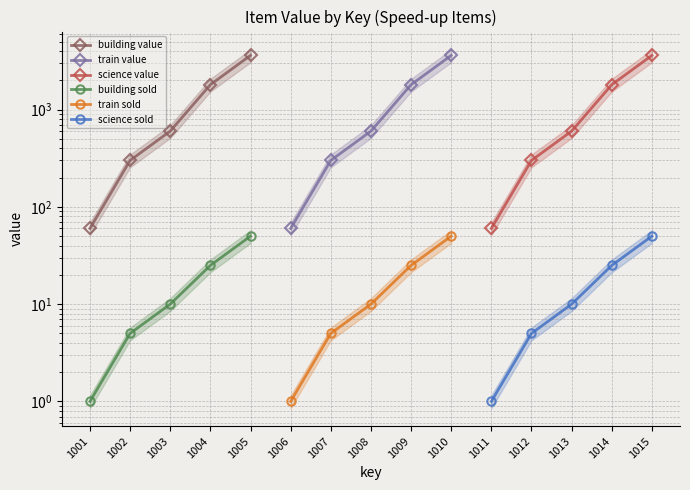

True or false: science value and building sold cross at least once.

False